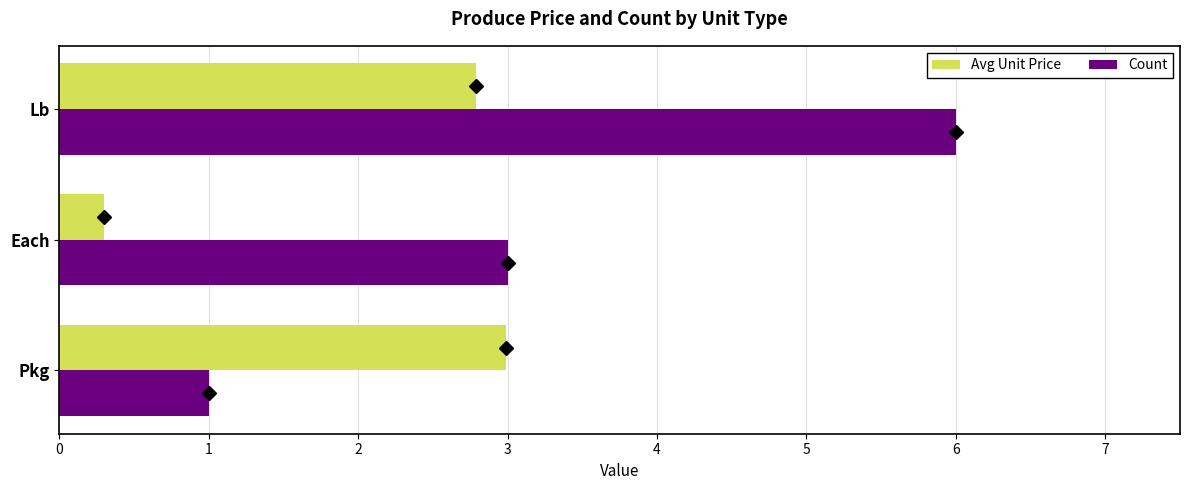

At which category is the sum across all series the highest?

Lb